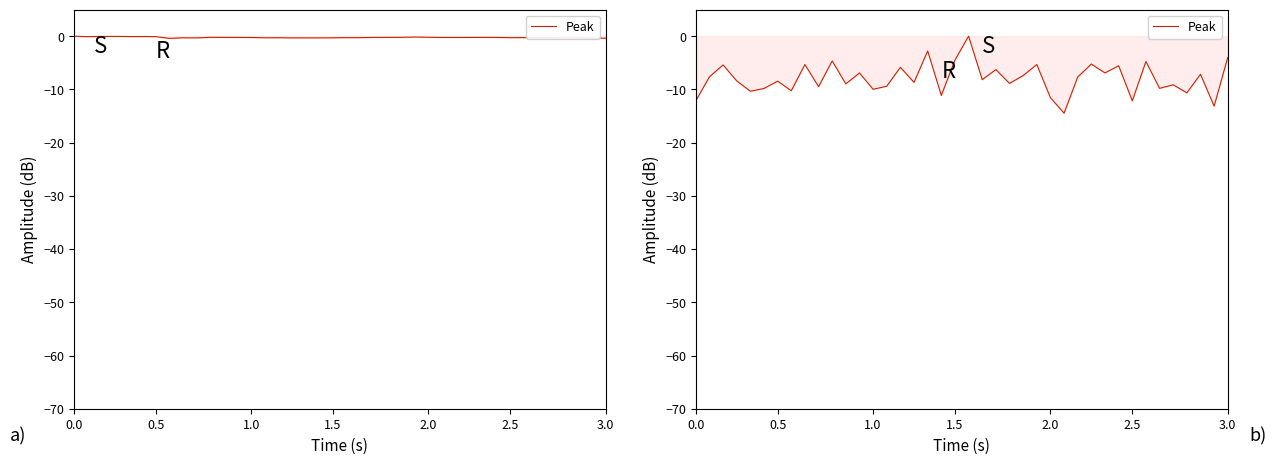

The chart shows a value of -6.9 at 12. True or false?

True